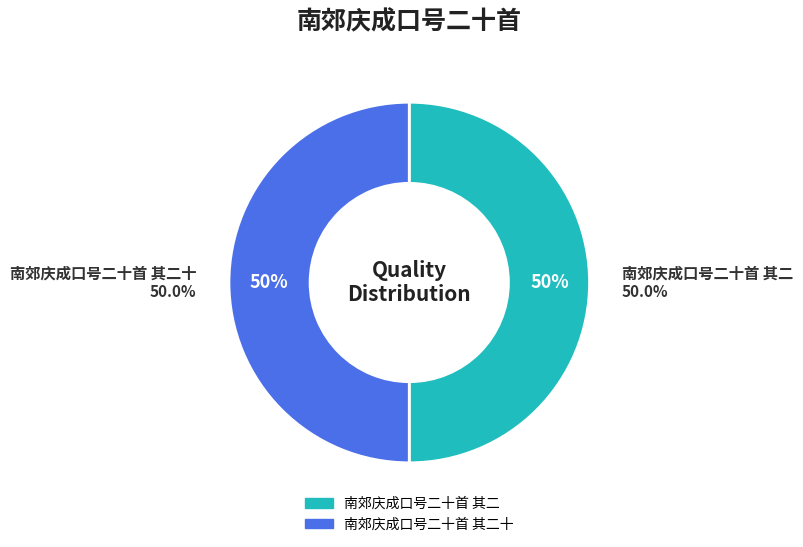

The 南郊庆成口号二十首 其二十 slice represents 59% of the pie. True or false?

False